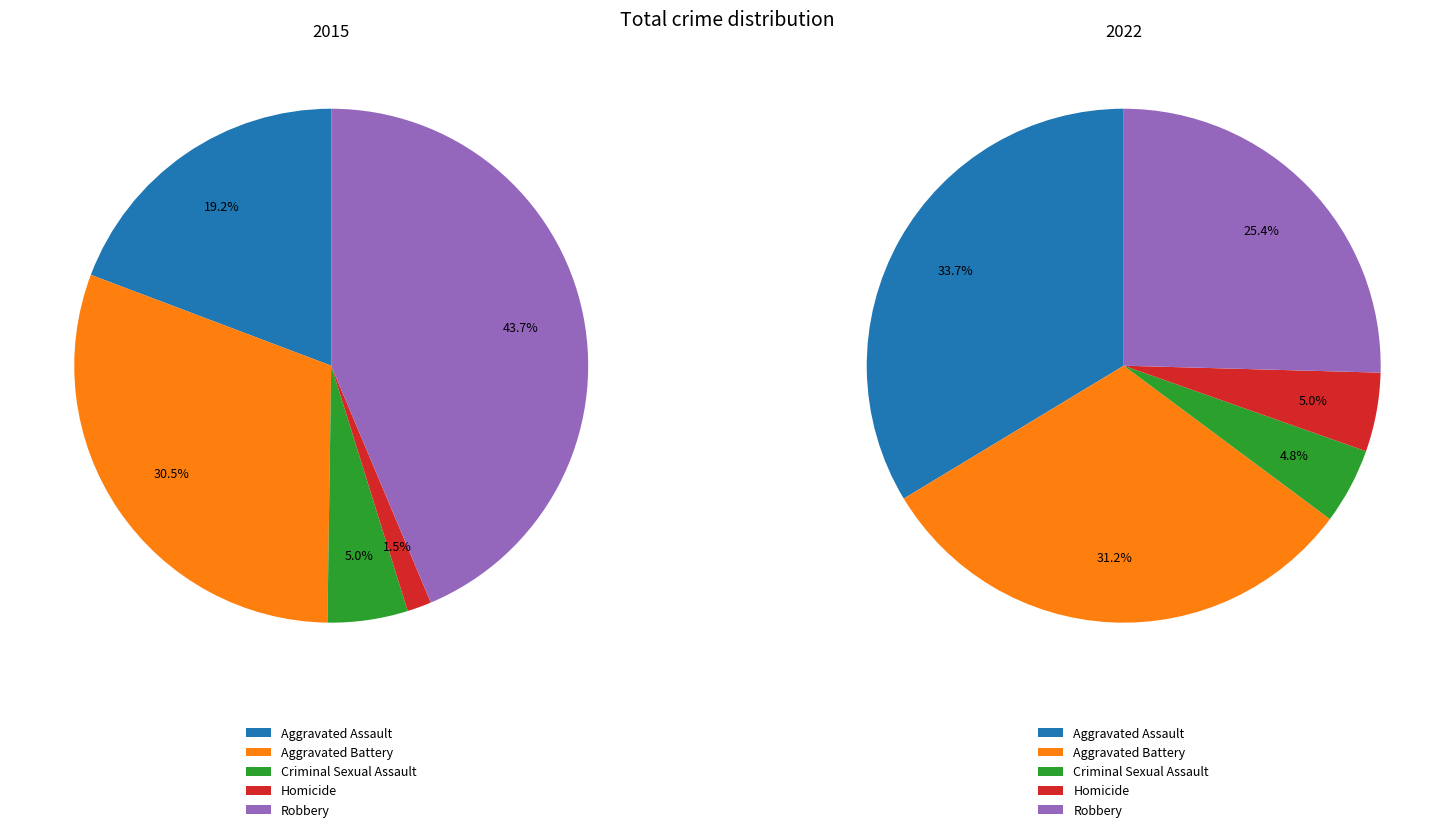

What is the difference between the highest and lowest values at values_2022?

97